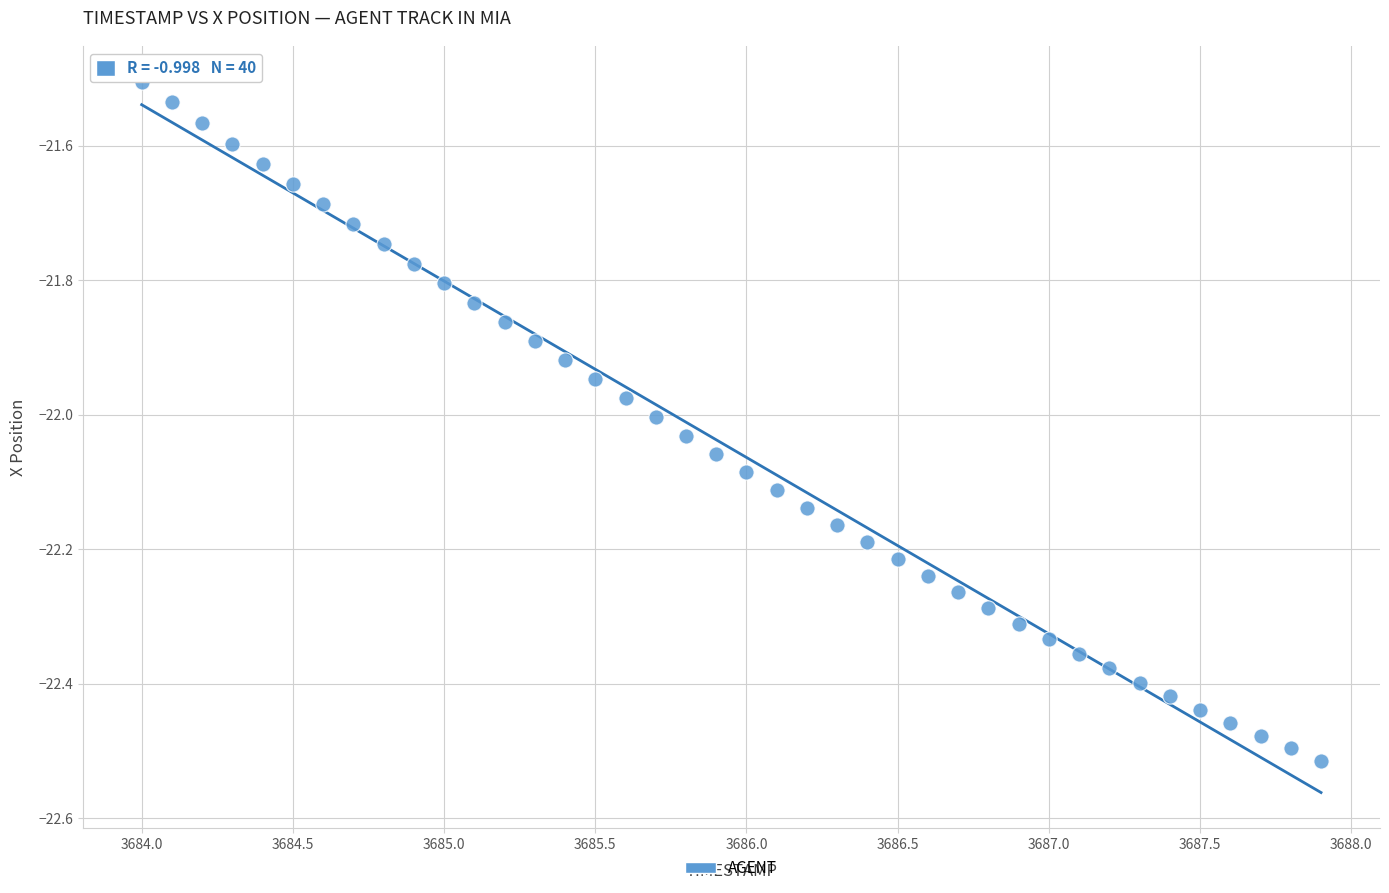

What is the range of Y values (max minus min)?

1.0